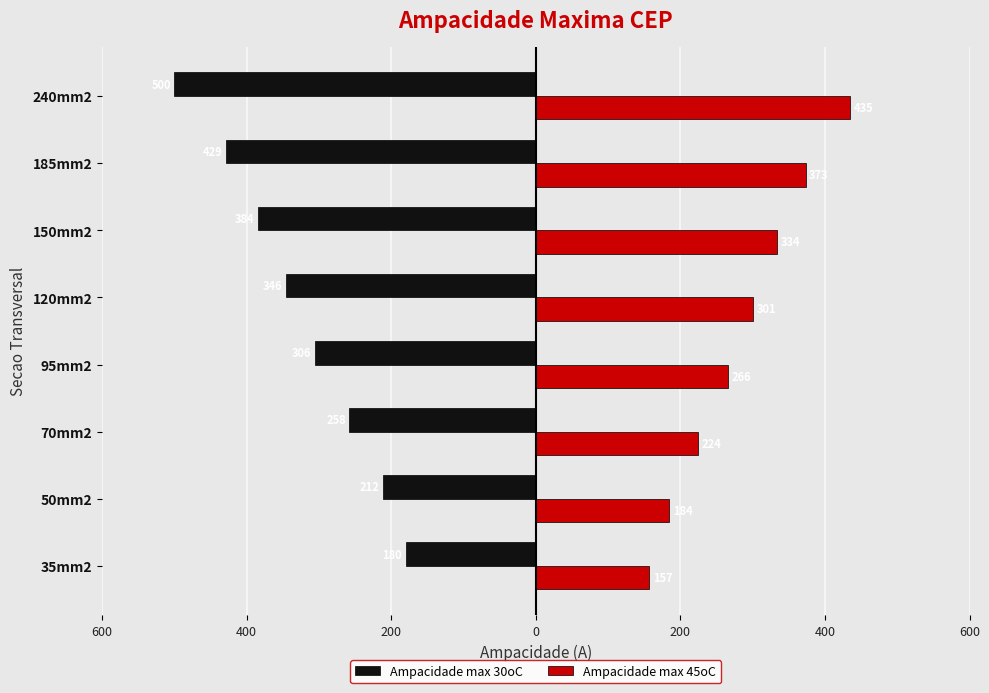

What are all the series names shown in the legend?

Ampacidade max 30oC, Ampacidade max 45oC